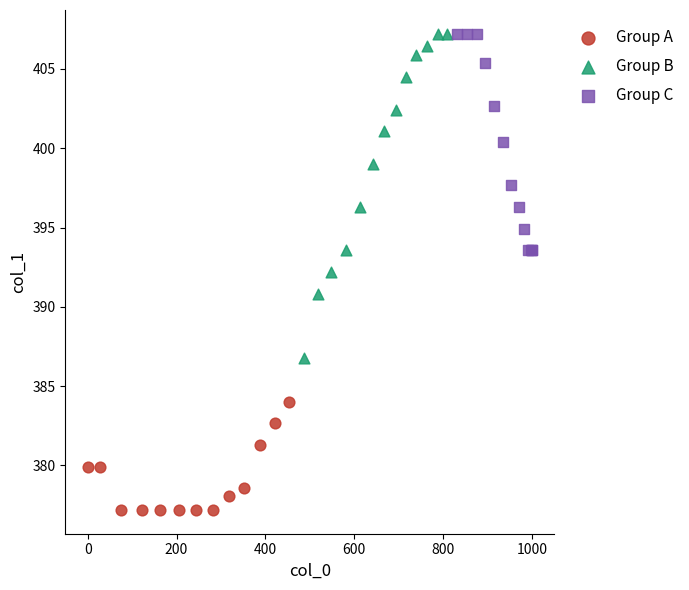

Which series contains the lowest Y value?

Group A